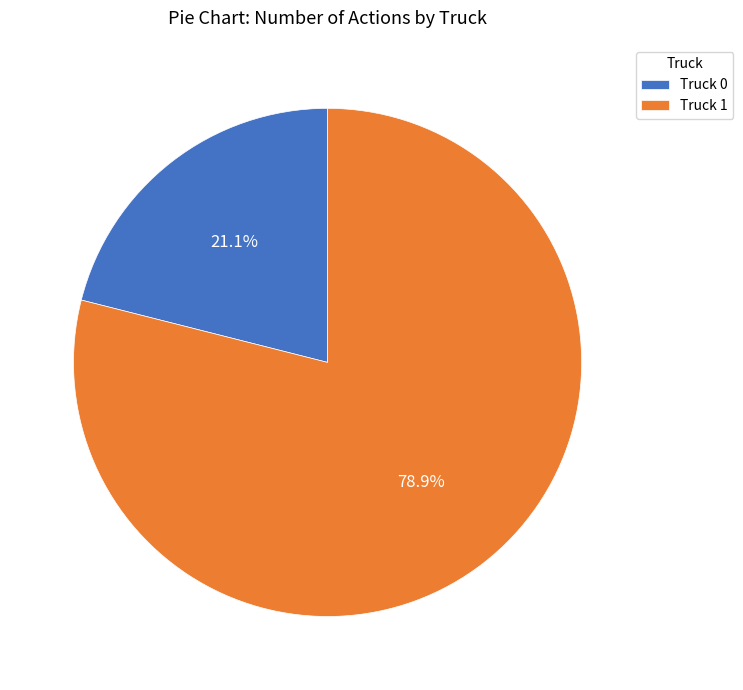

True or false: Truck 1 accounts for 67% of the total.

False